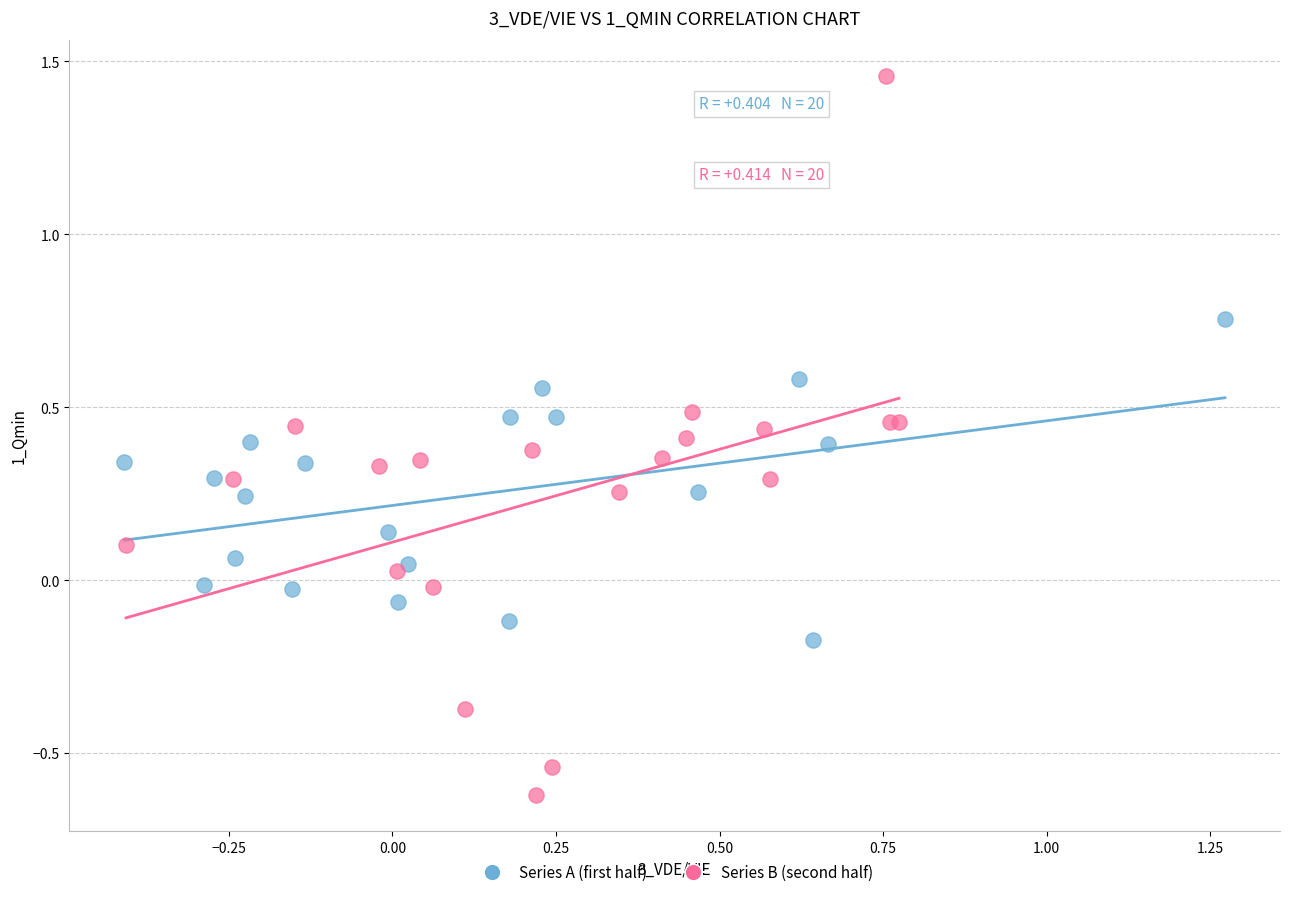

What are all the series names shown in the legend?

Series A (first half), Series B (second half)